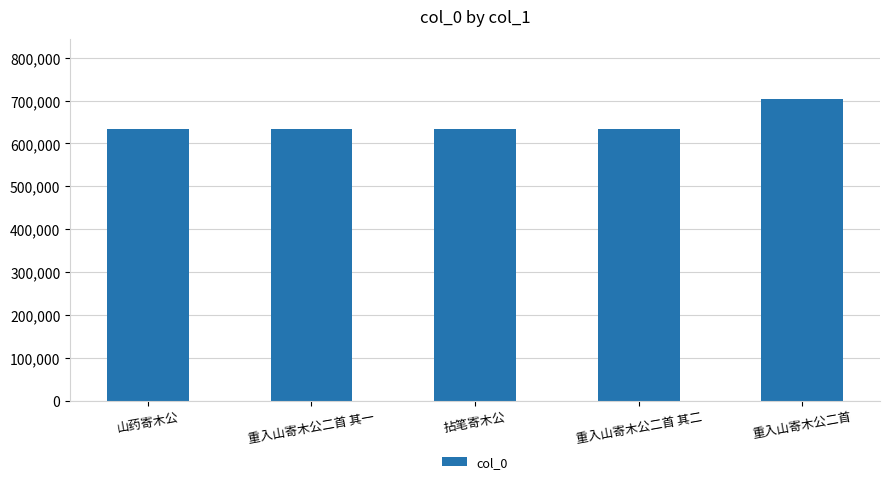

Which category has the highest value across all series?

重入山寄木公二首